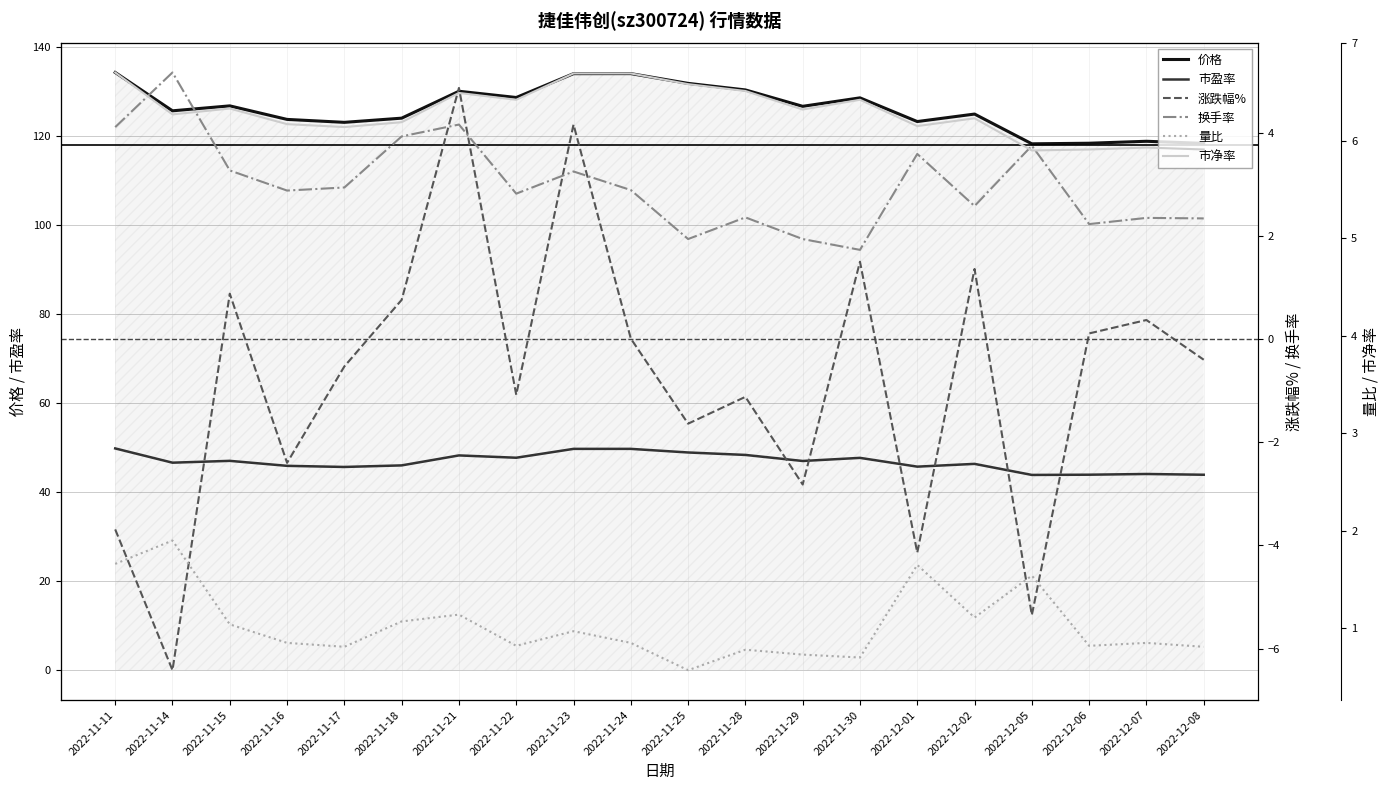

Does the chart have visible grid lines?

Yes